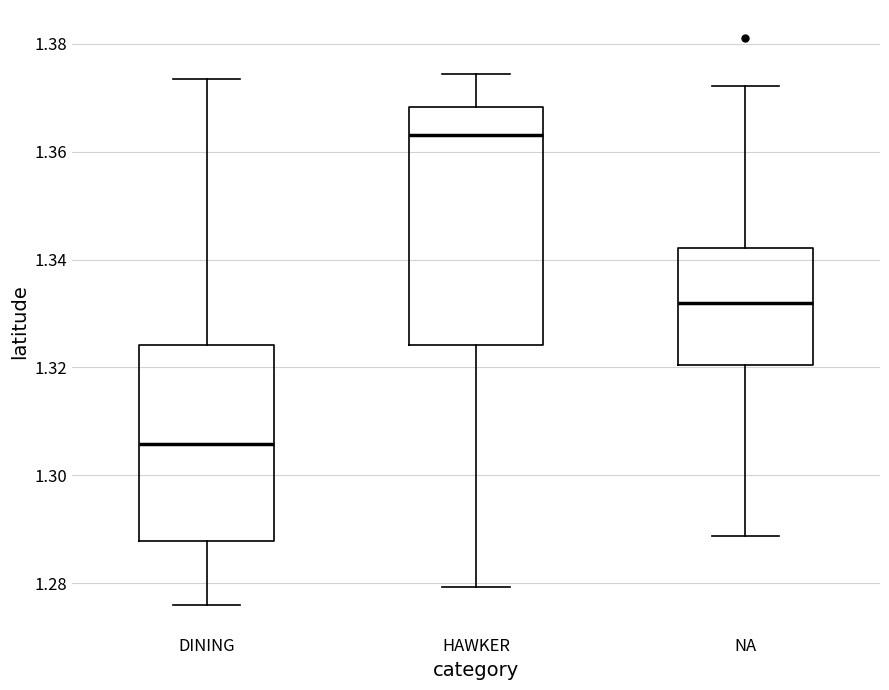

Where does the median line of the box for HAWKER sit on the y-axis? The values are not printed on the chart, so give them approximately, as read against the axis.

1.364